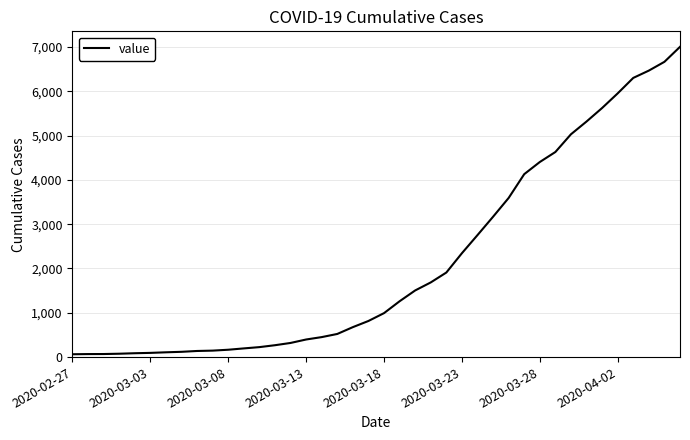

What is the greatest value displayed?

7001